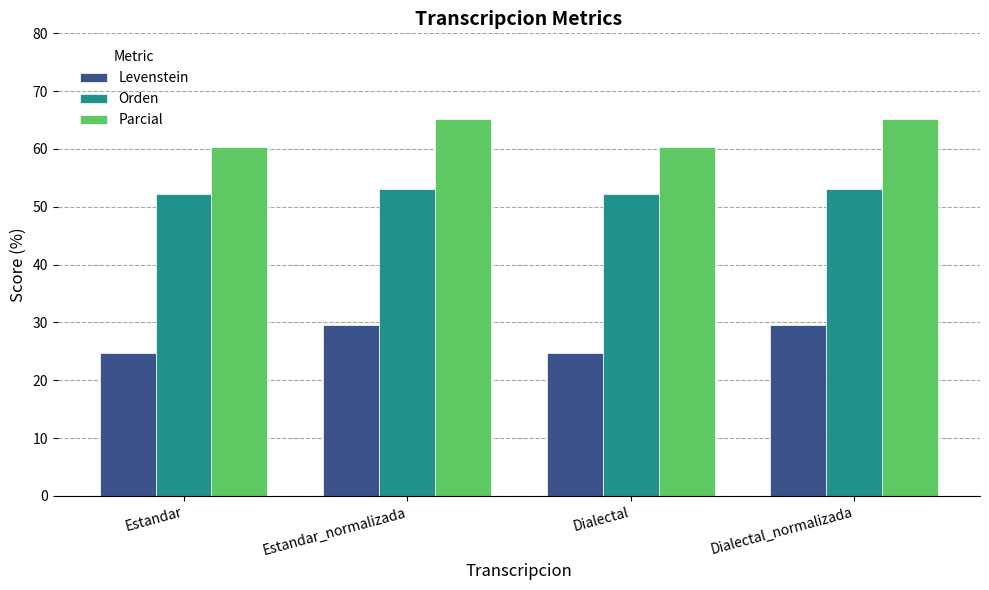

What is the value of the Parcial bar at the 1st from the left?

60.4